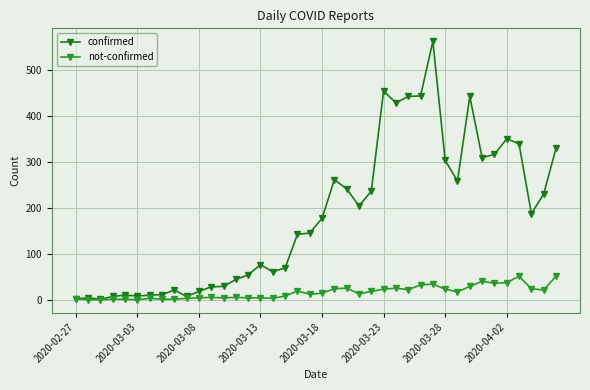

Where is the first local maximum for confirmed?

2020-03-03